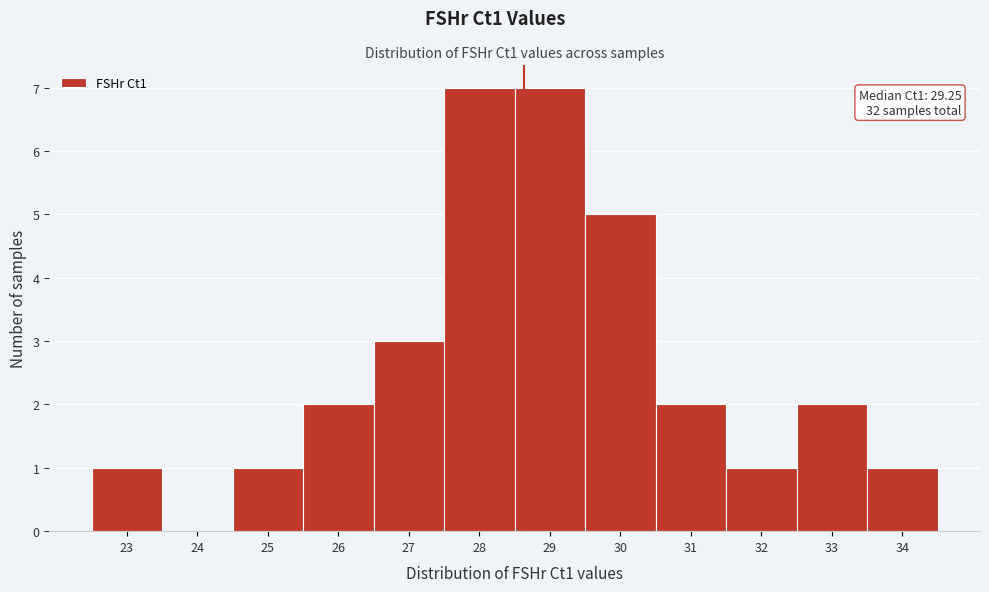

Reading left to right, transcribe all the data shown in this chart.

23=1	24=0	25=1	26=2	27=3	28=7	29=7	30=5	31=2	32=1	33=2	34=1